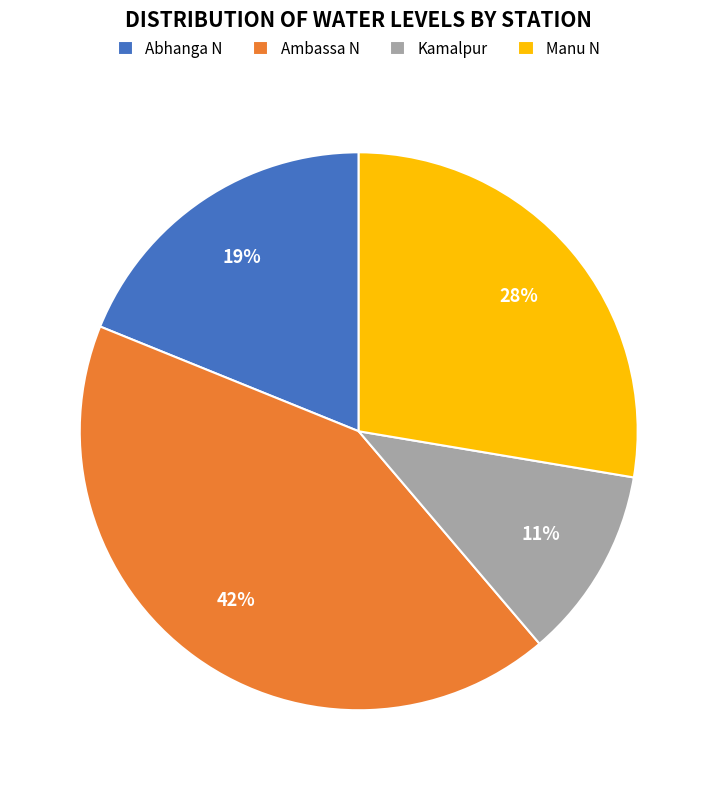

Count the number of slices in the pie.

4